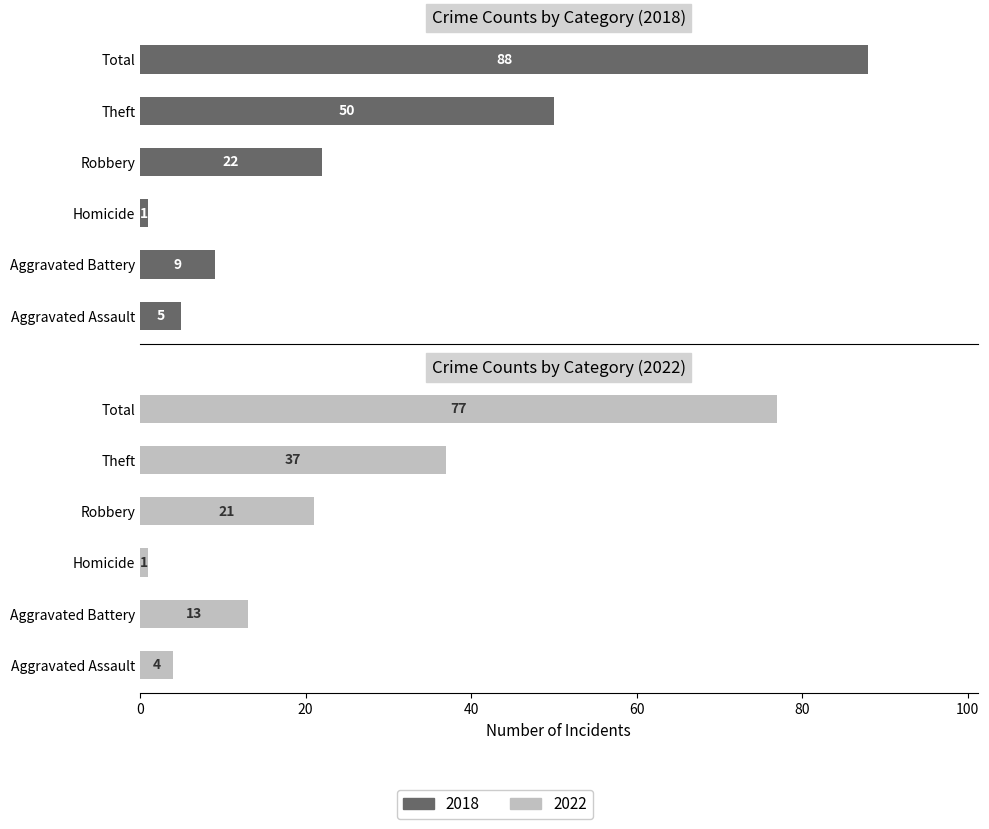

At Total, list the series in order from largest to smallest.

2018, 2022